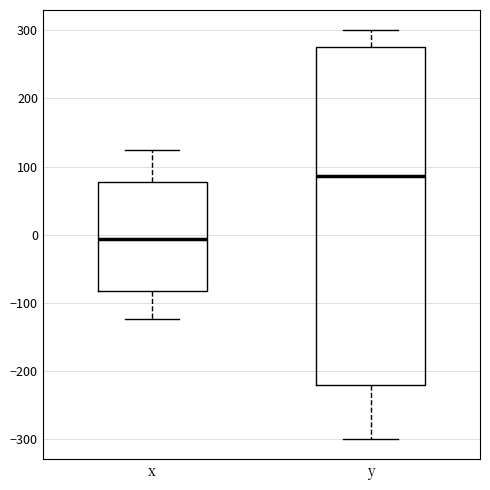

Reading left to right, read every box against the y-axis: the position of its median line, the range the box covers, and the ends of its whiskers. The values are not printed on the chart, so give them approximately, as read against the axis.

x: median -10, box -80 to 80, whiskers -120 to 120
y: median 90, box -220 to 280, whiskers -300 to 300